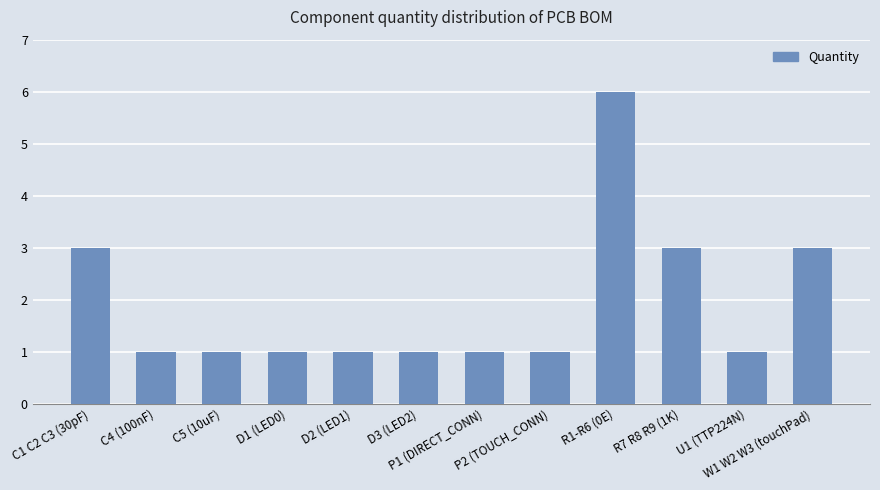

Read the value at R7 R8 R9 (1K).

3